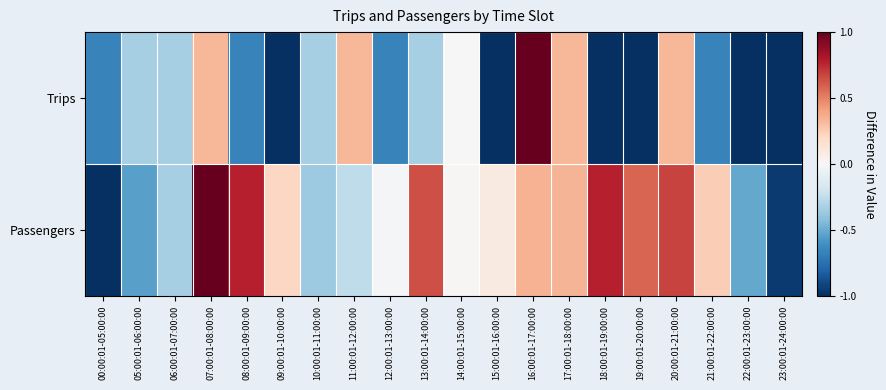

At how many categories does at least one series exceed 0?

13